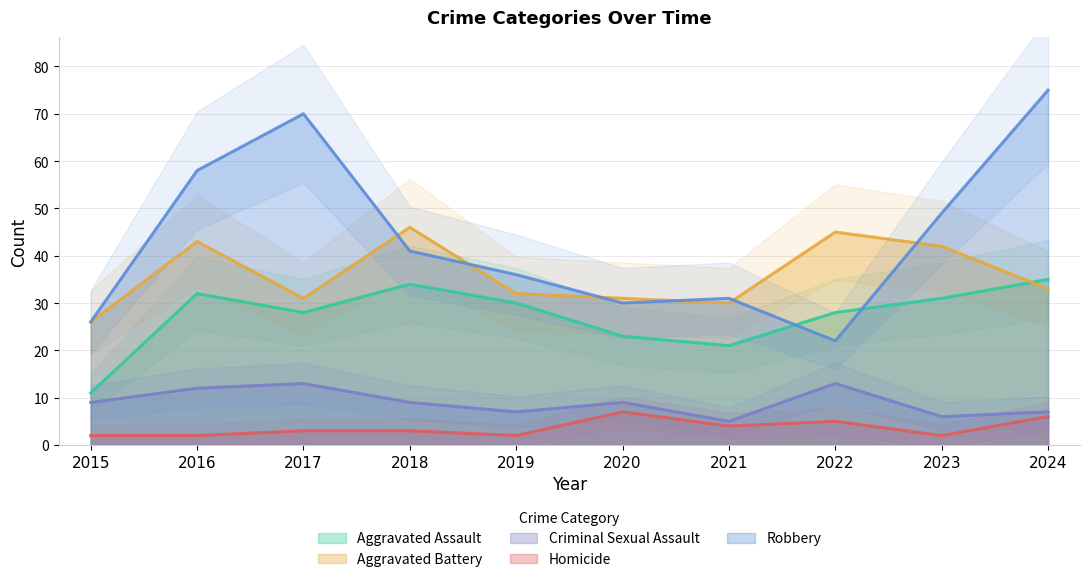

Rank the series by their maximum value, from lowest to highest.

Homicide, Criminal Sexual Assault, Aggravated Assault, Aggravated Battery, Robbery